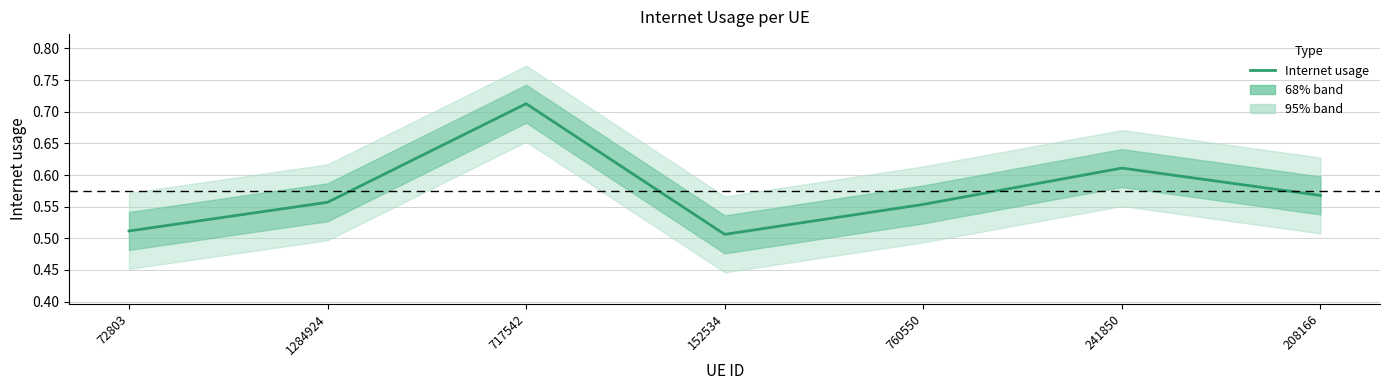

What is the smallest value displayed?

0.5